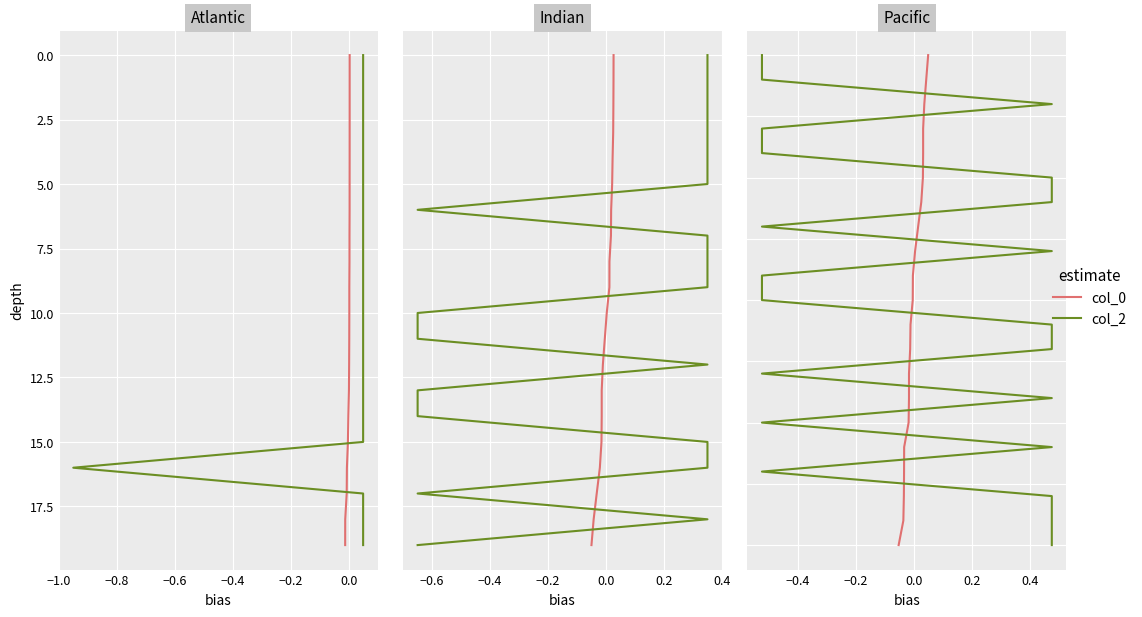

What is the sum of the col_0 values at −0.8 and 0.2?

47